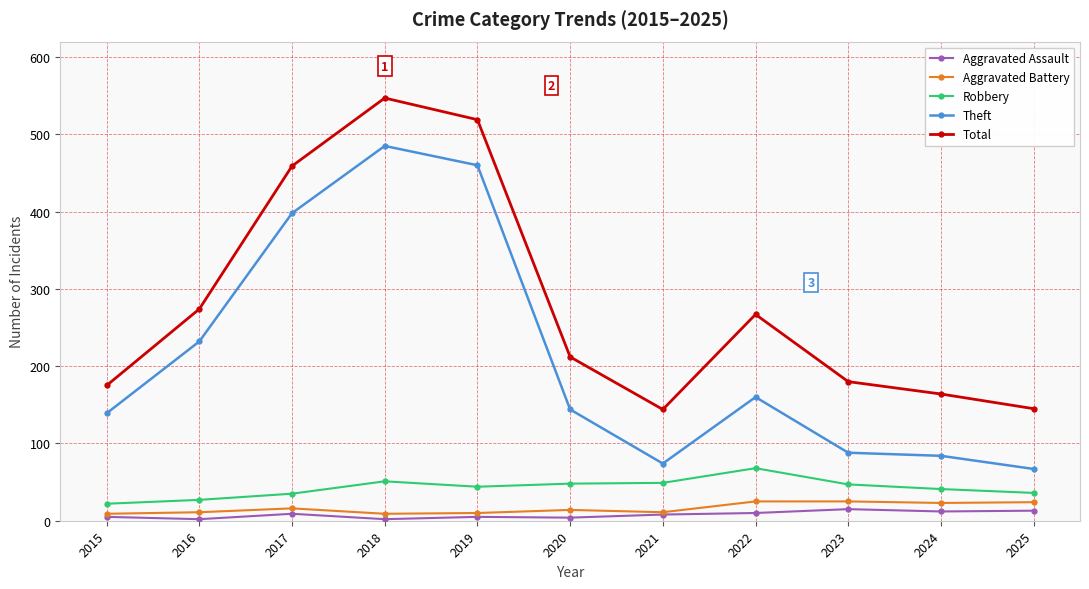

True or false: Theft has a value of 160 at 2022.

True